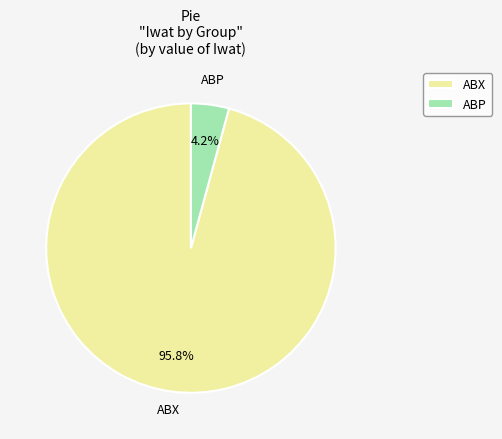

Does ABX account for over 50% of the chart?

Yes